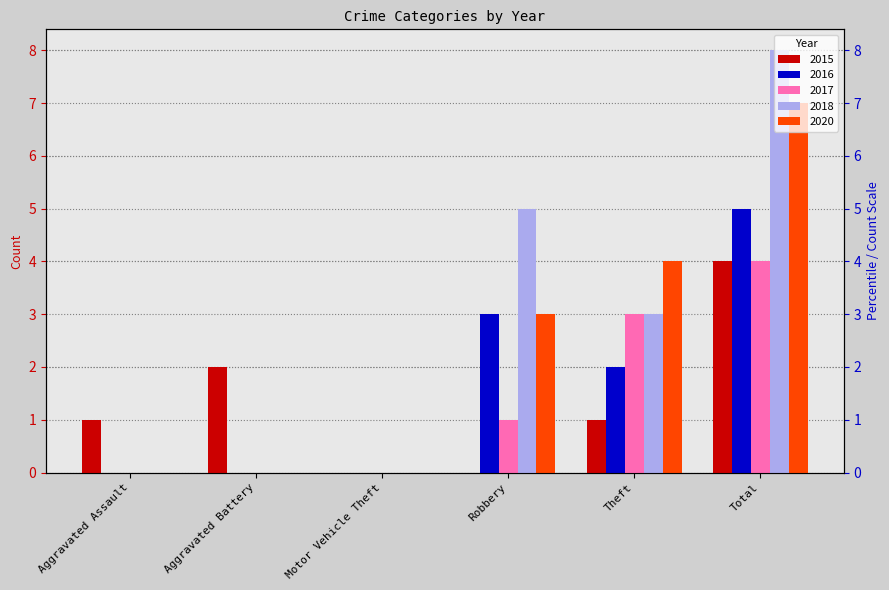

What is the average value of the 2015 series?

1